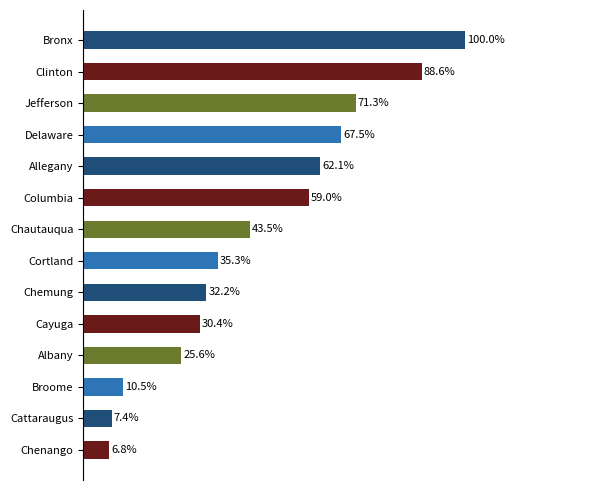

At which category does the chart reach its minimum across all series?

Chenango